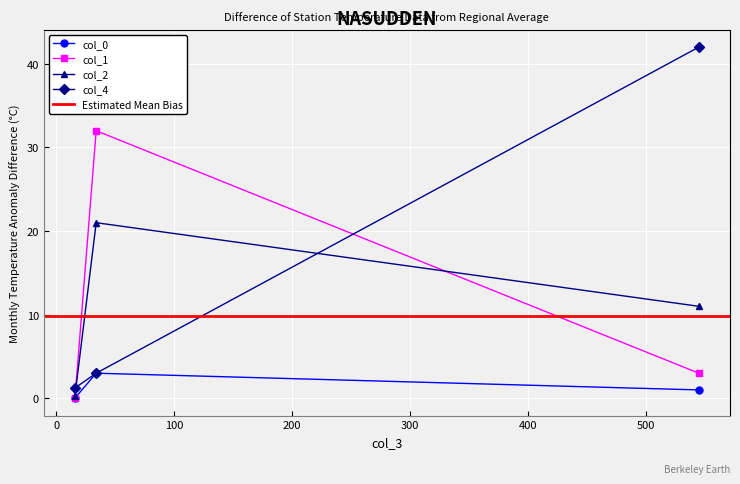

What is the sum of all col_0 values?

4.0